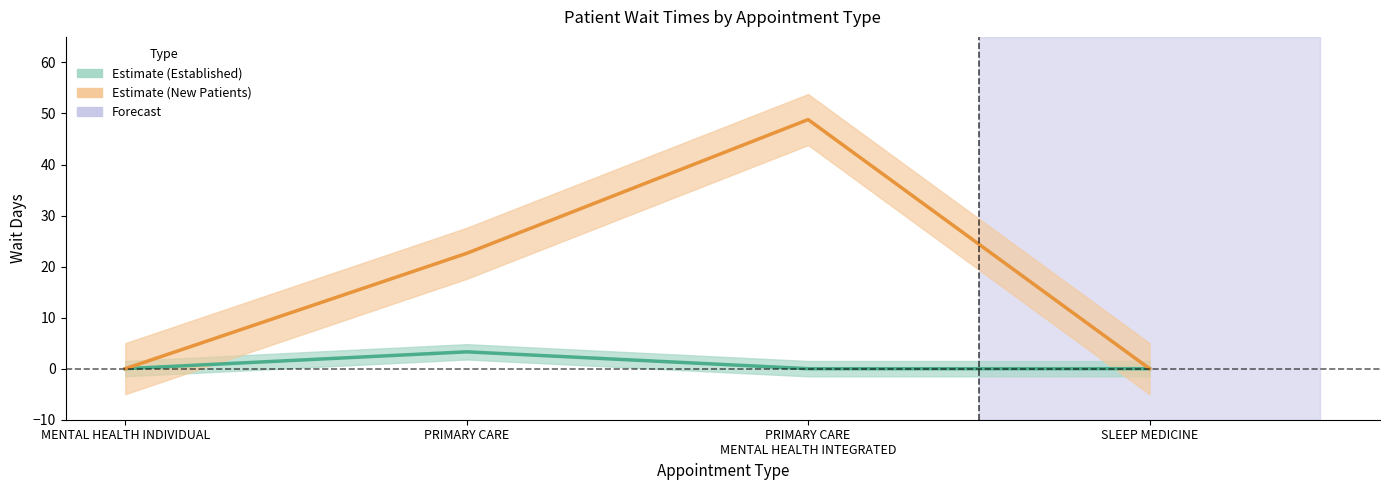

What is the approximate value of NewPatients at PRIMARY CARE MENTAL HEALTH INTEGRATED?

48.8